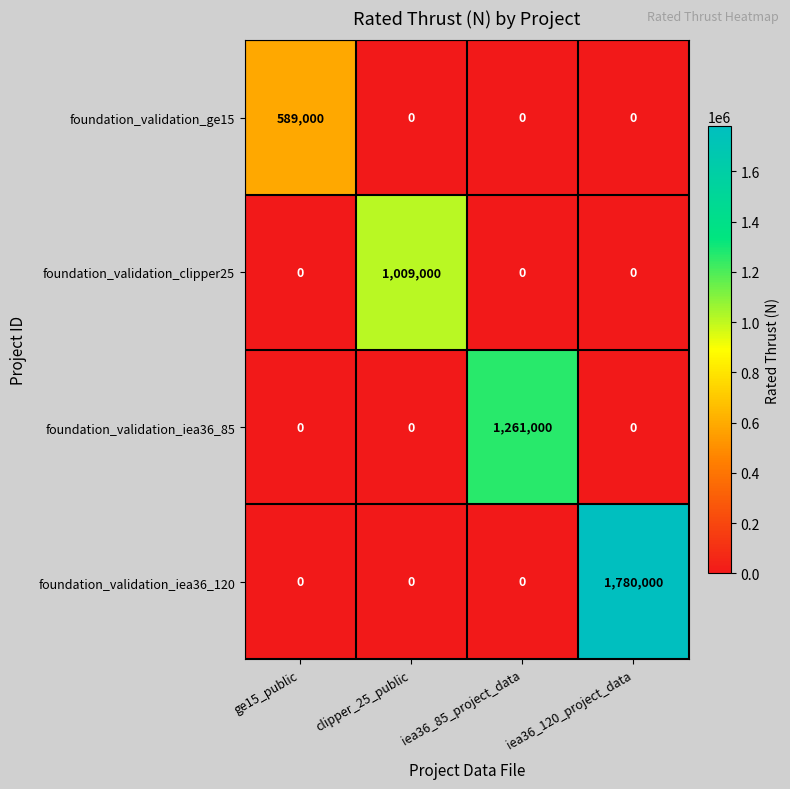

What is the highest value of the foundation_validation_iea36_85 series?

1261000